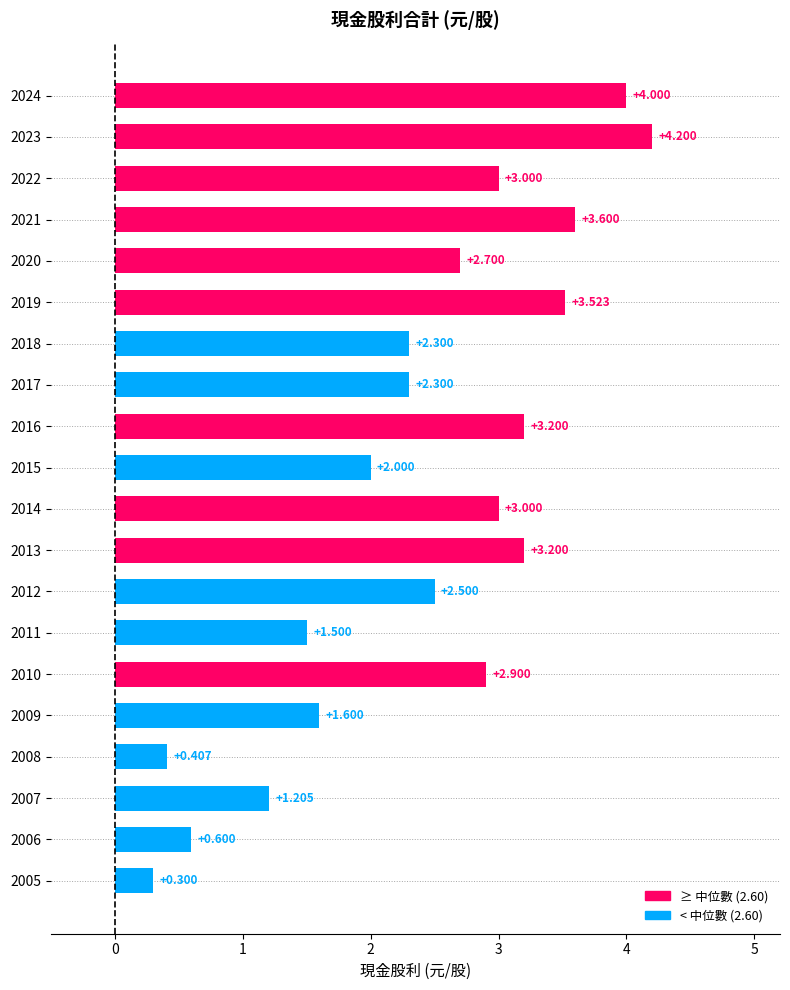

What is the difference between the maximum and minimum values?

3.9